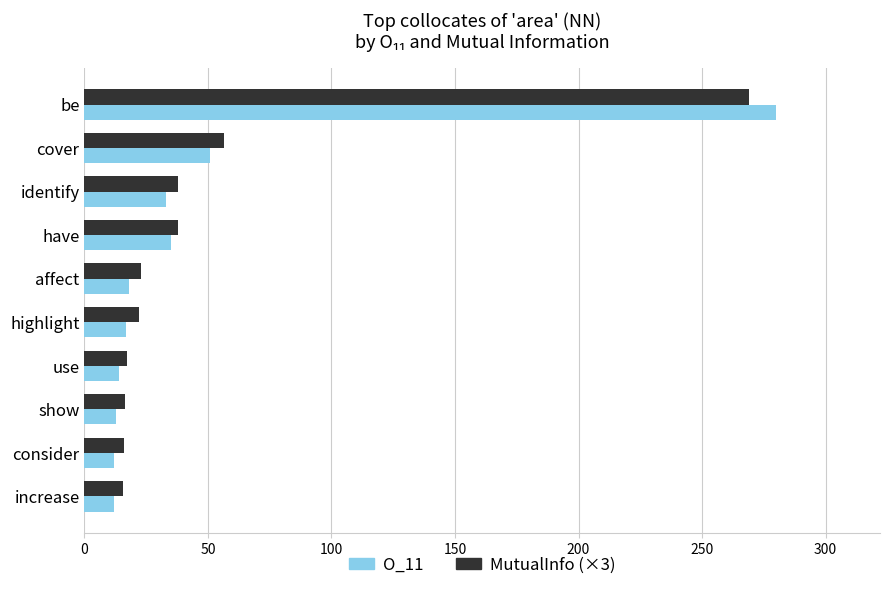

Is the value of MutualInfo (×3) at affect greater than the value of O_11 at use?

Yes